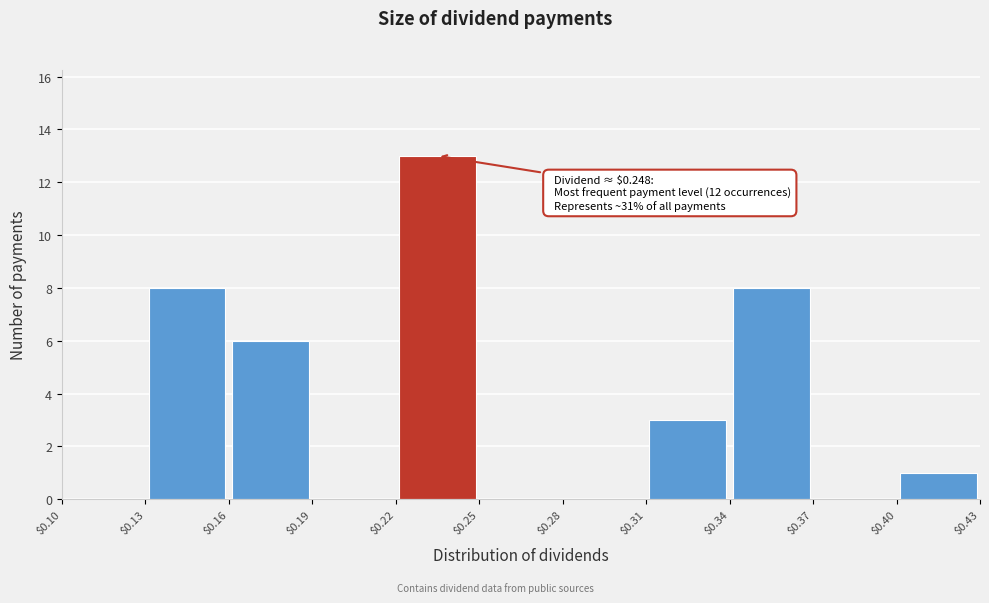

Which range on the x-axis has the tallest bar?

$0.22 to $0.25